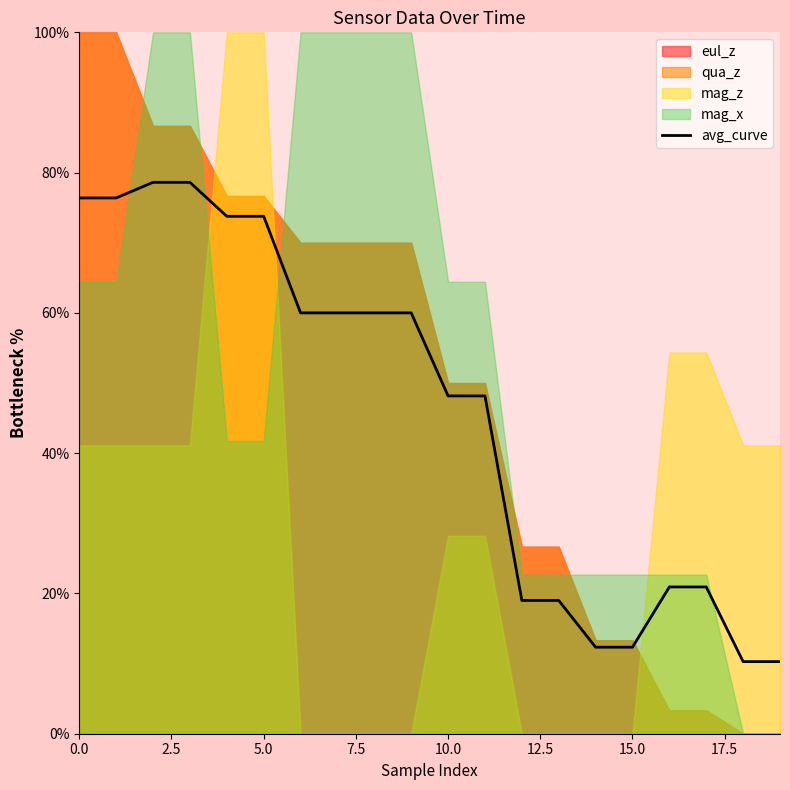

What is the minimum value shown in the chart?

10.3